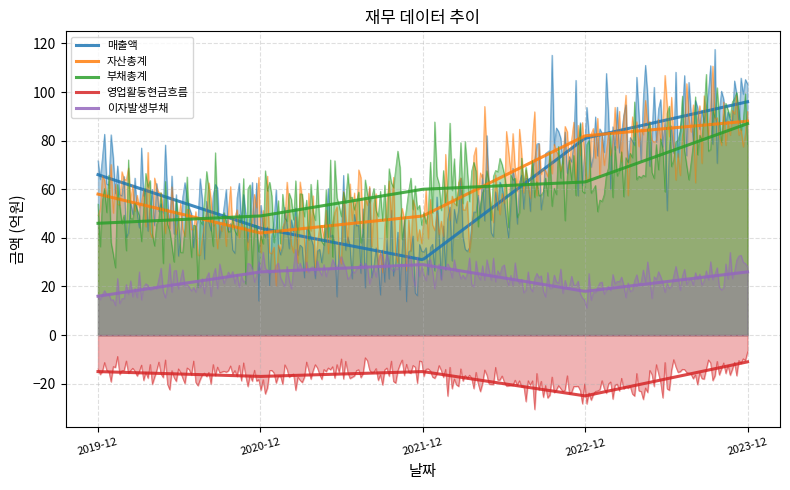

Between 2022-12-01 and 2021-12-01, which is larger?

2022-12-01